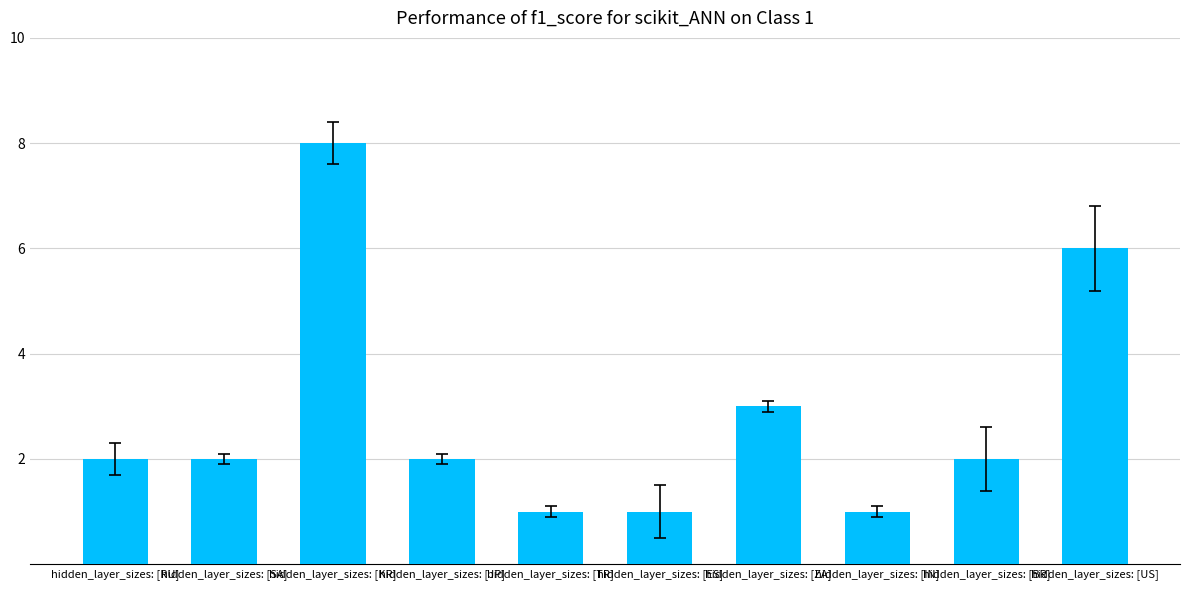

Reading left to right, list all the values displayed in this chart.

2	2	8	2	1	1	3	1	2	6